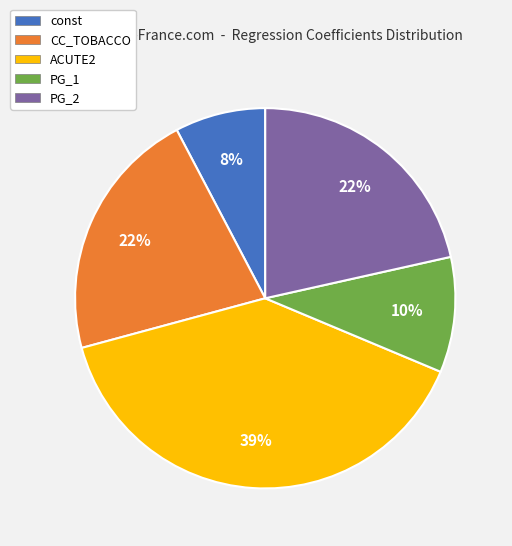

Combined, do PG_2 and PG_1 account for over 50%?

No